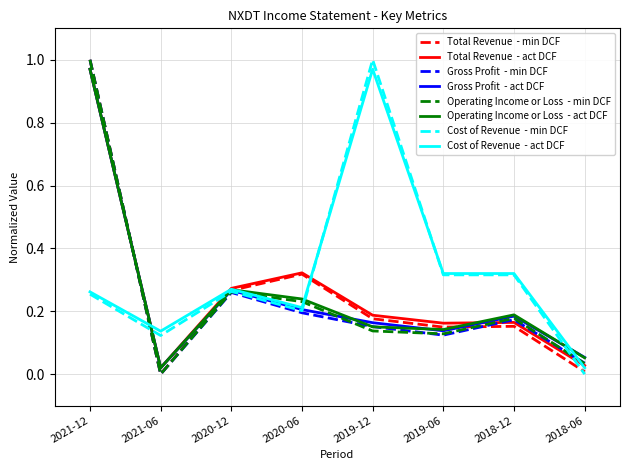

At which category is the sum across all series the highest?

2021-12